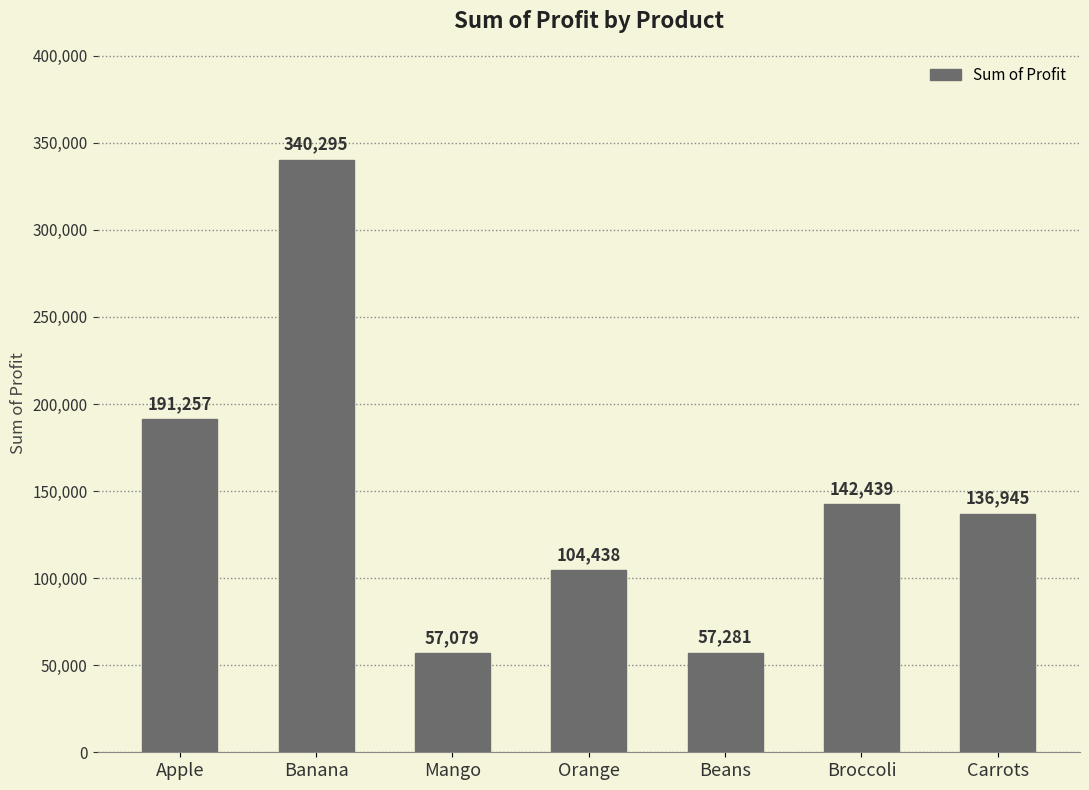

Which has a higher value, Orange or Apple?

Apple